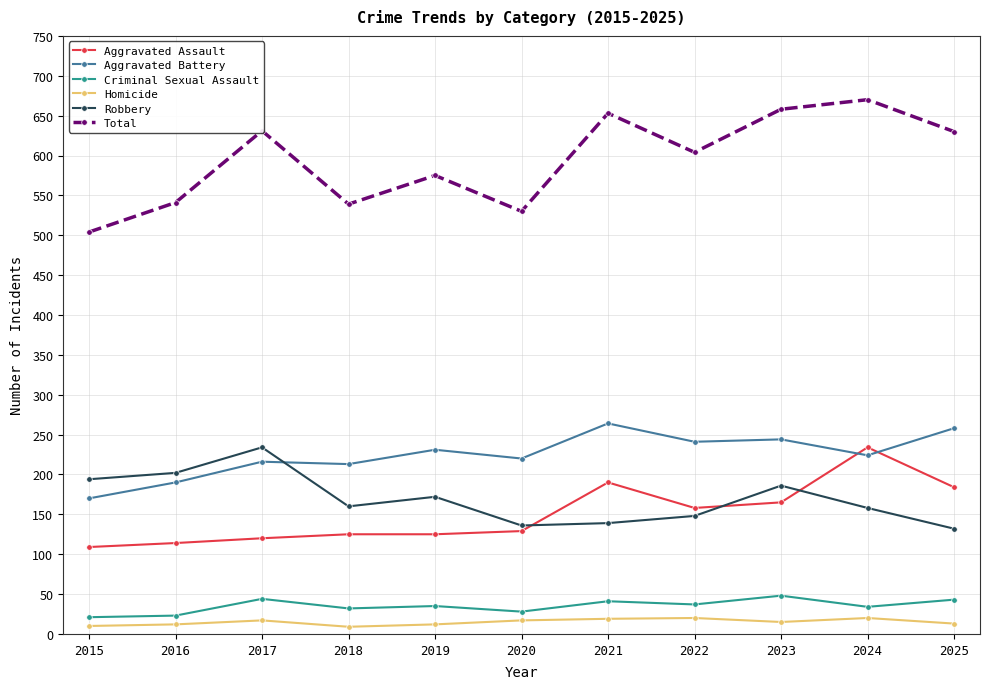

What is the difference between the maximum and minimum values in the Aggravated Assault series?

125